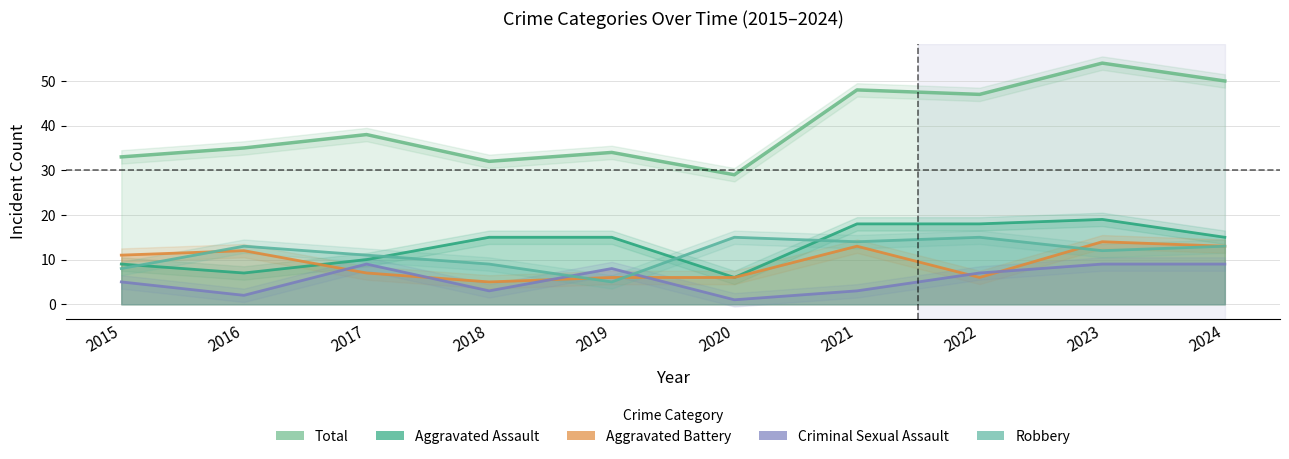

How many lines are shown in the chart?

5